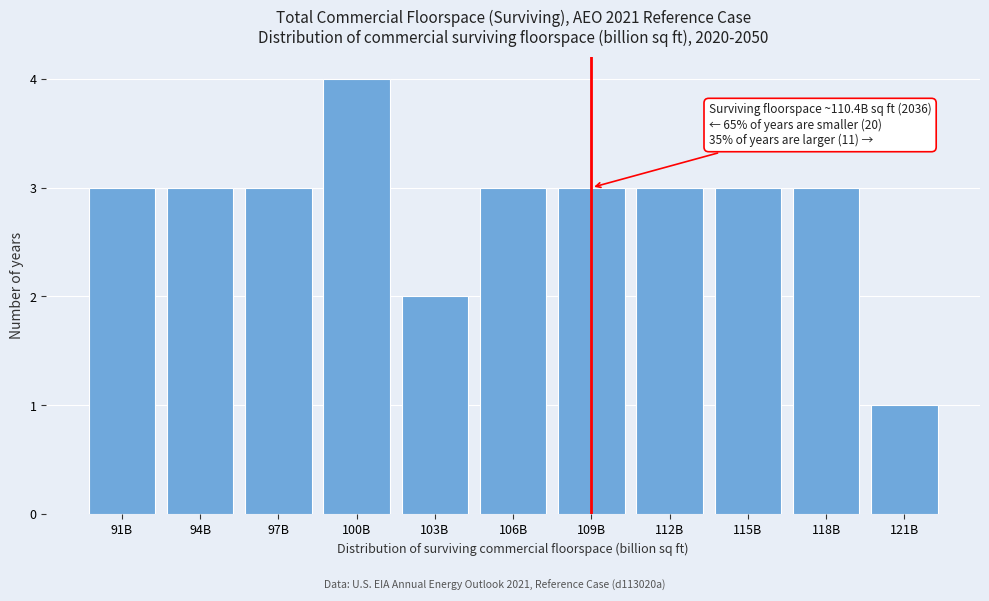

Reading left to right, extract all data points from this chart.

3	3	3	4	2	3	3	3	3	3	1